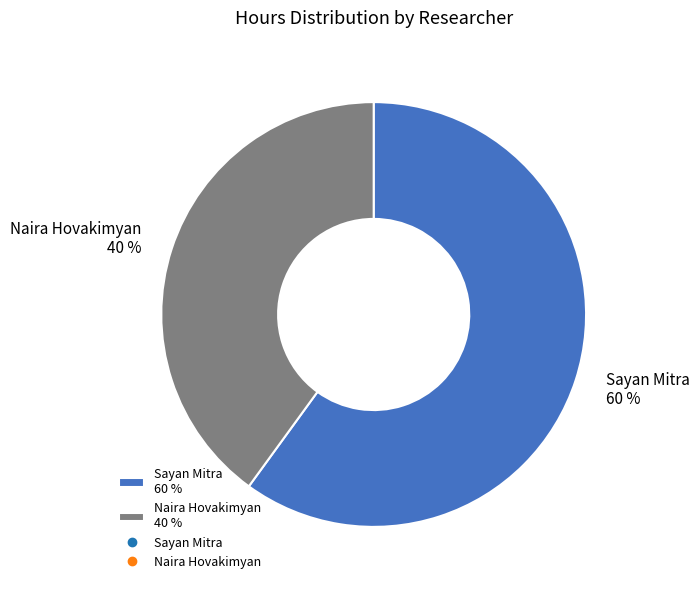

Which category has the smallest portion of the pie?

Naira Hovakimyan